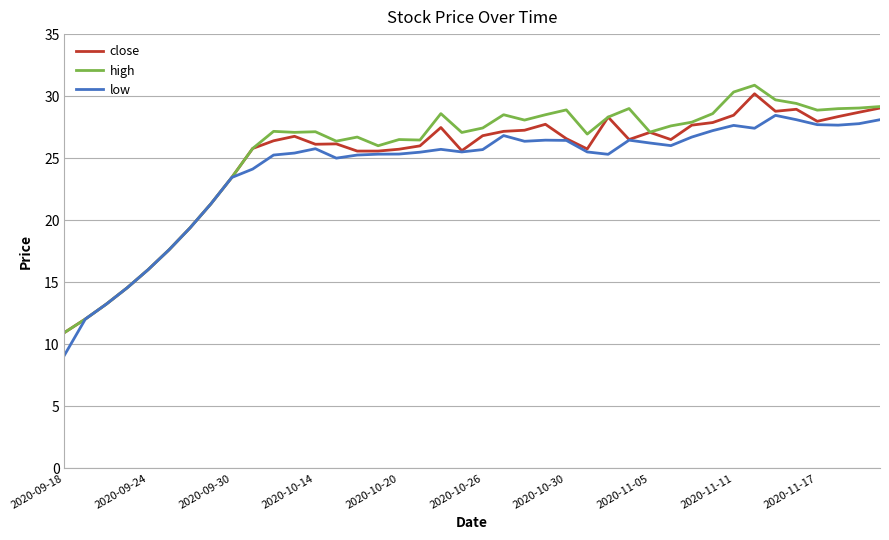

What is the smallest value displayed?

9.1